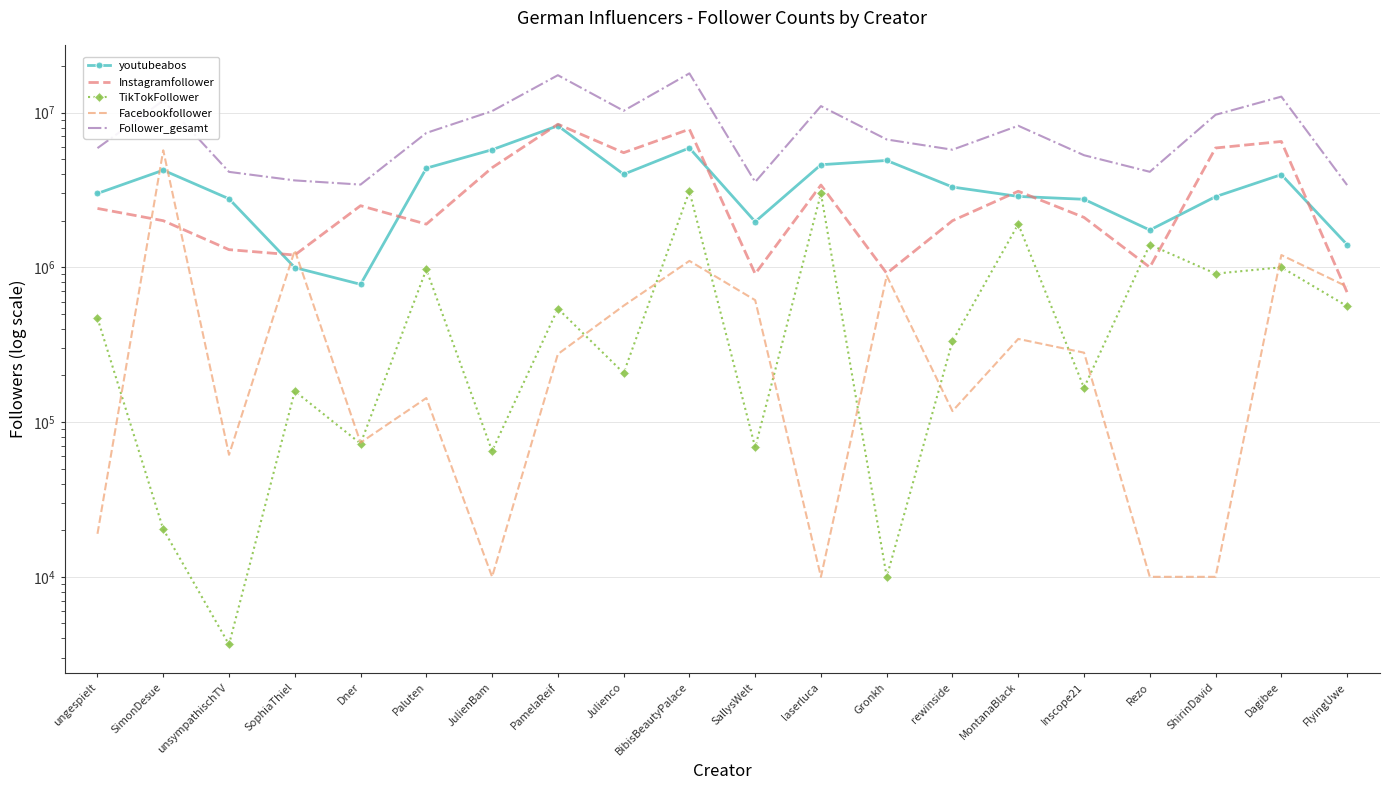

How many values in the Facebookfollower series exceed 280762?

9